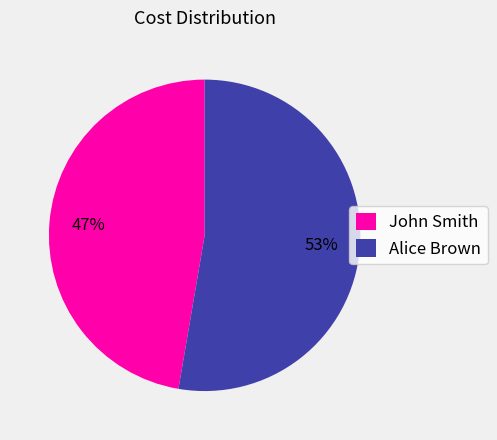

Combined, do Alice Brown and John Smith account for over 50%?

Yes